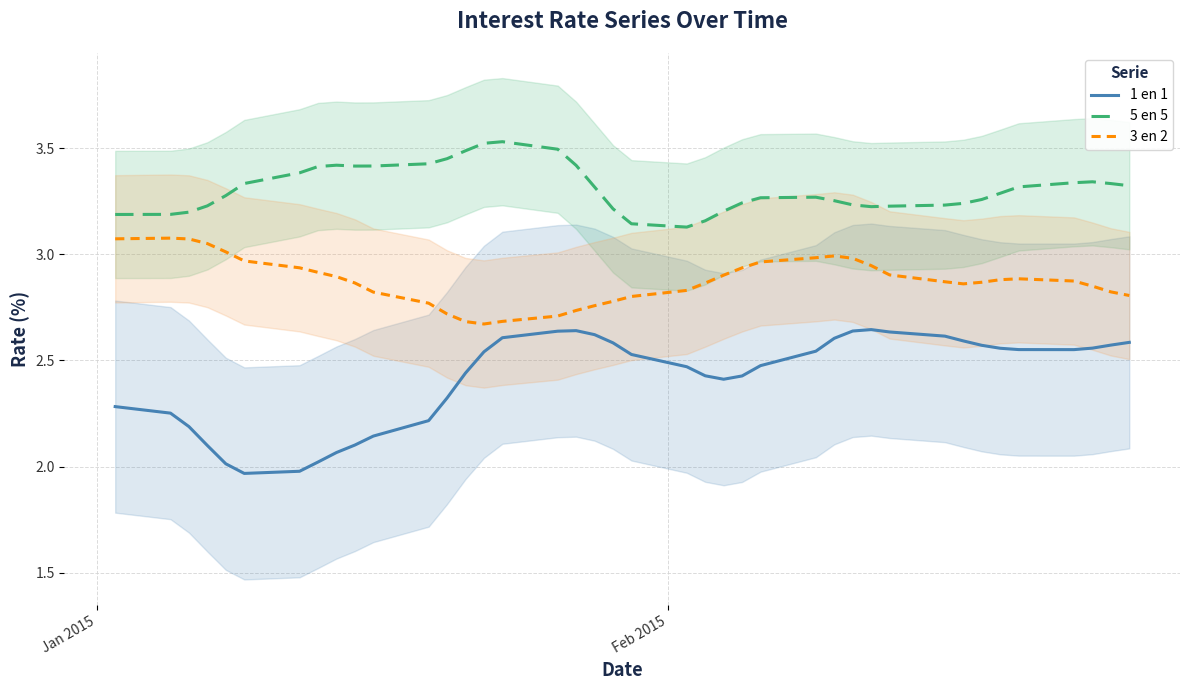

How many lines are shown in the chart?

3